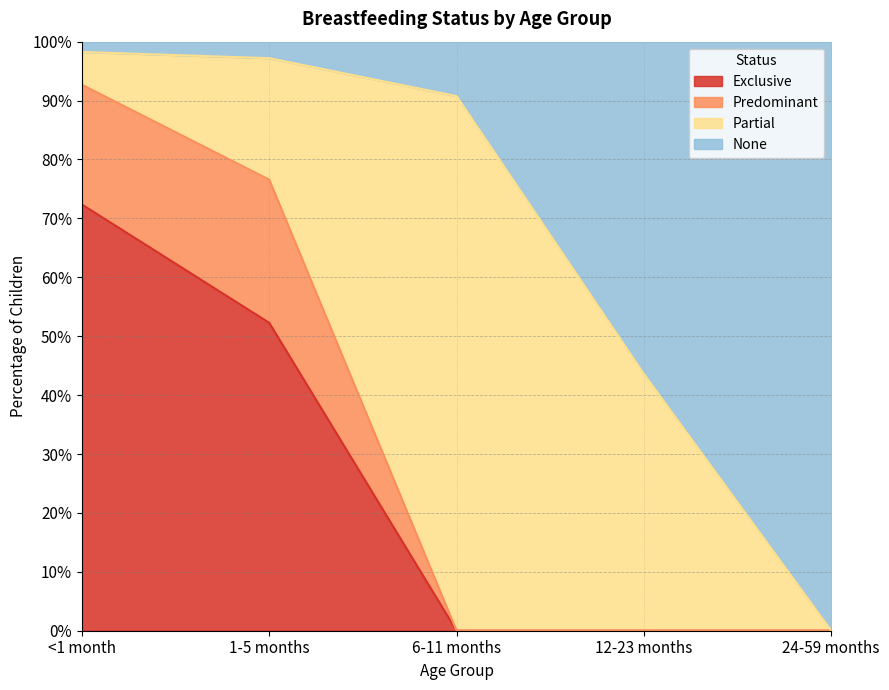

Does the chart have visible grid lines?

Yes